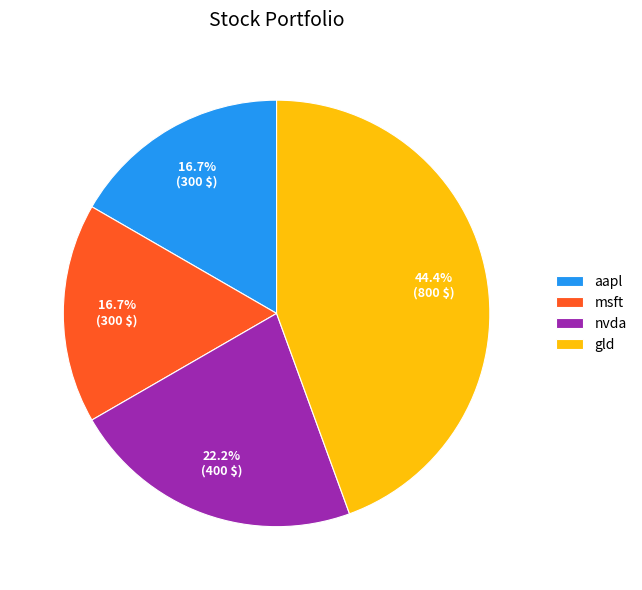

How many segments does this pie chart have?

4